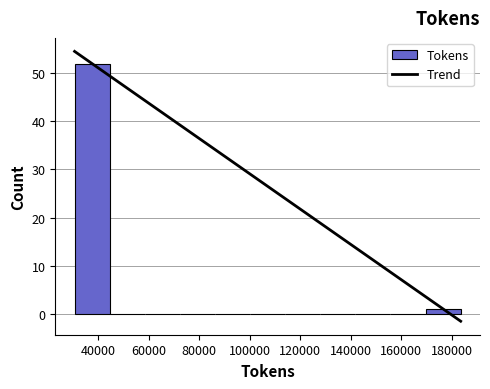

Reading left to right, transcribe this chart: for each bar, give the range it covers on the x-axis and its height. Neither the bar edges nor the heights are printed on the chart, so give them approximately, as read against the axes.

30000 to 44000: 52
44000 to 58000: 0
58000 to 72000: 0
72000 to 86000: 0
86000 to 100000: 0
100000 to 114000: 0
114000 to 128000: 0
128000 to 142000: 0
142000 to 156000: 0
156000 to 170000: 0
170000 to 184000: 1